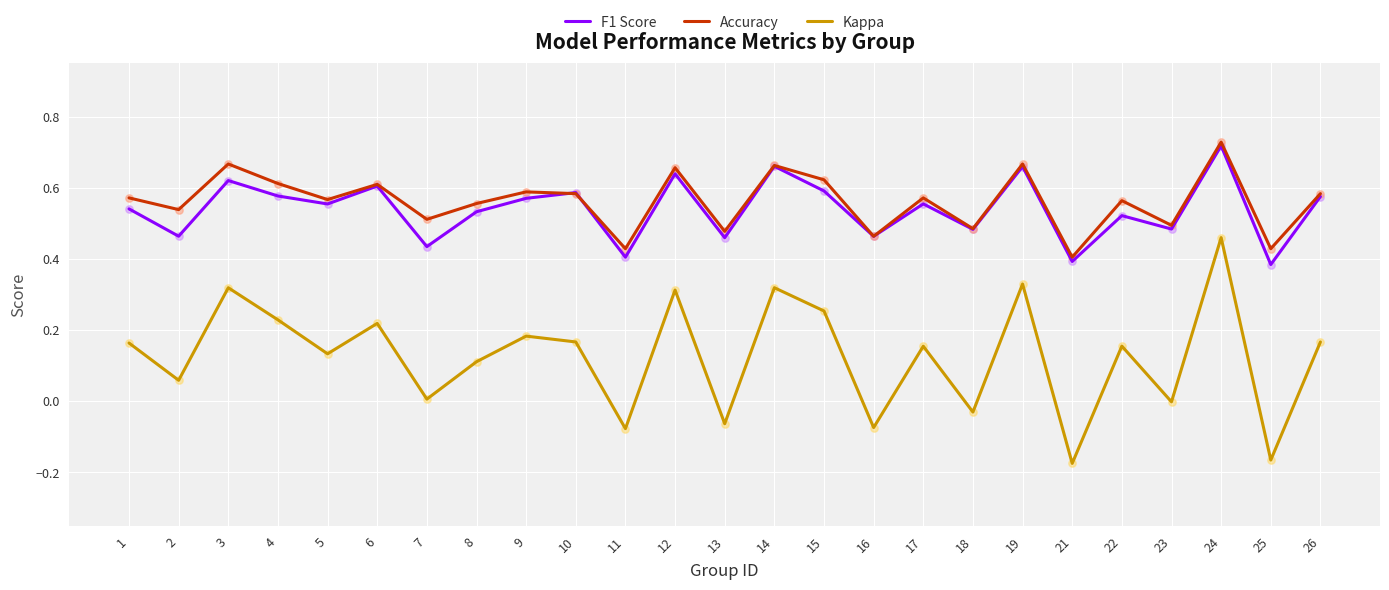

What are all the series names shown in the legend?

F1 Score, Accuracy, Kappa